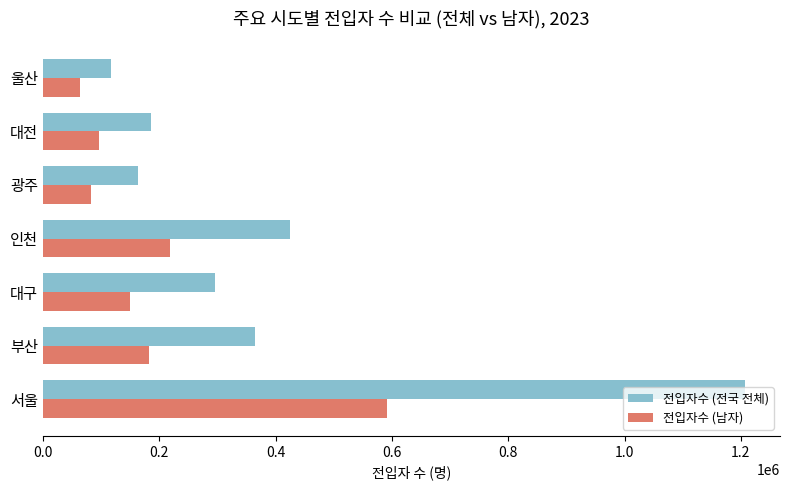

What is the average value of the 전입자수 (전국 전체) series?

393899